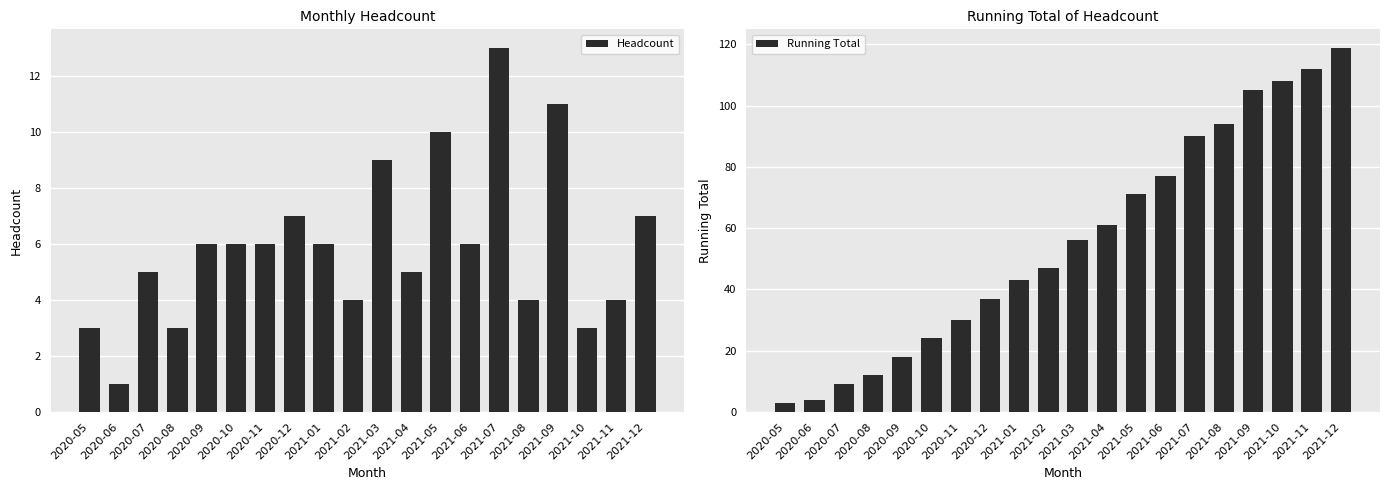

List the series in order of their overall mean, lowest first.

Headcount, Running Total